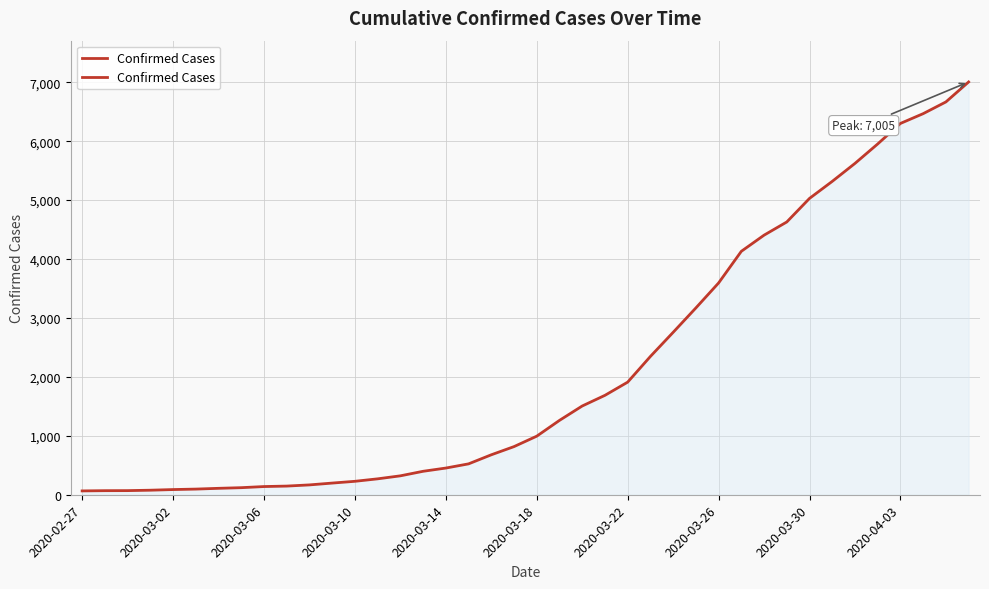

Does the chart have visible grid lines?

Yes